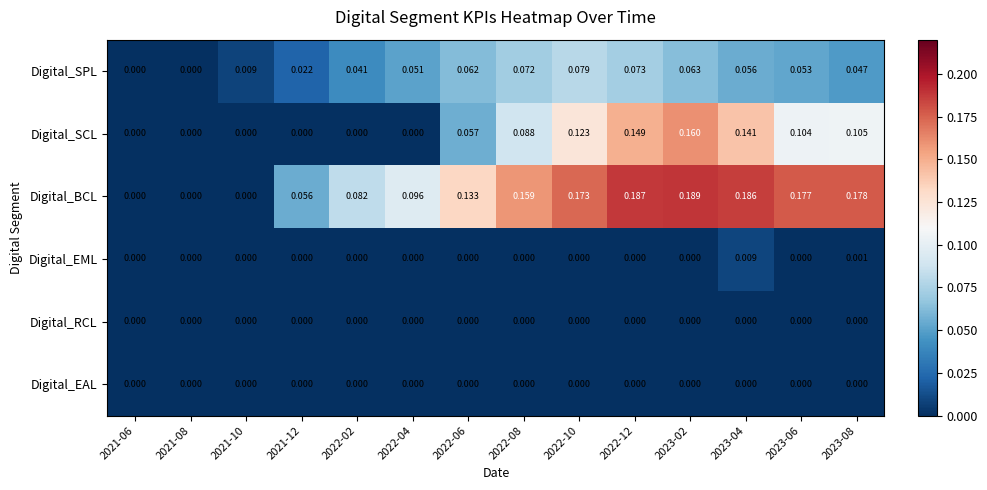

At which category is the sum across all series the highest?

2023-02